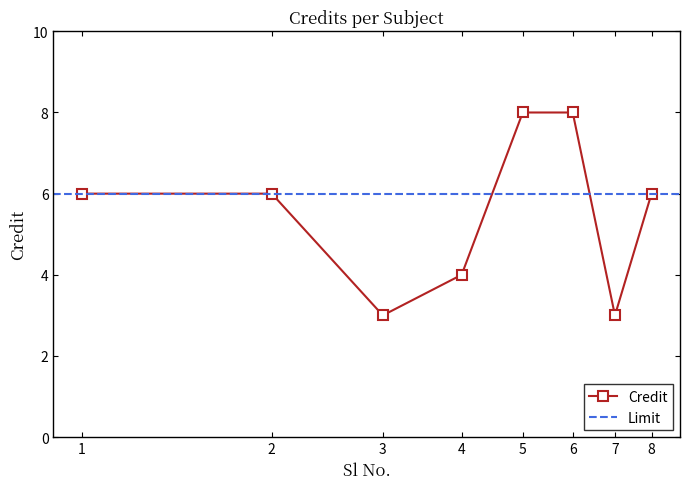

Does the chart display data point markers on the line(s)?

Yes